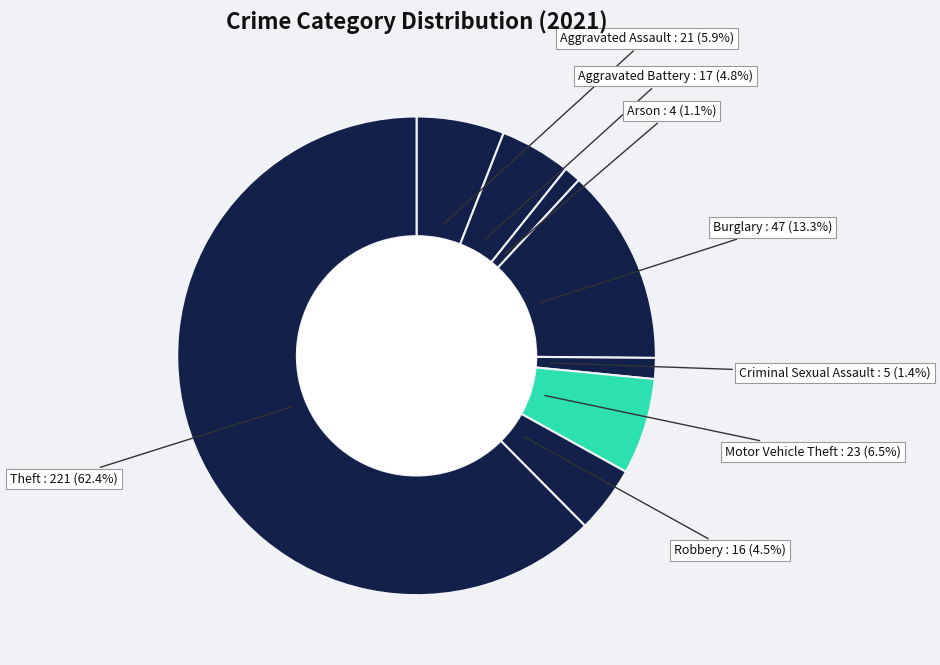

Which category has the biggest portion of the pie?

Theft